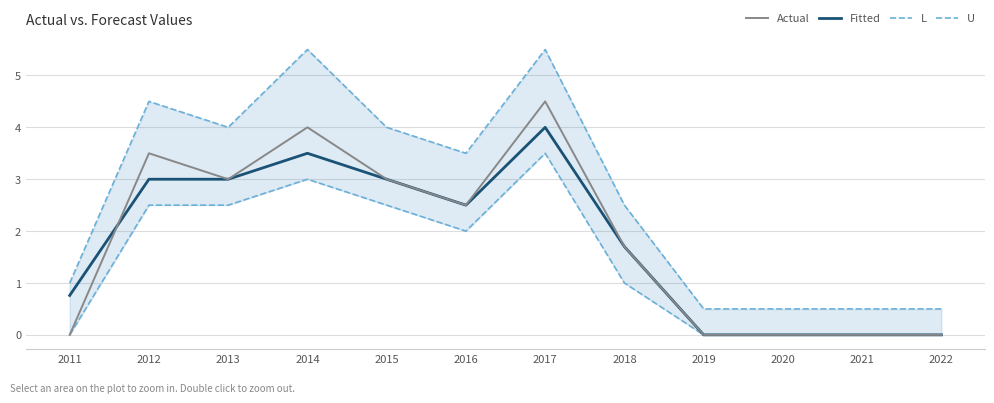

Rank the categories by U value from highest to lowest.

2014, 2017, 2012, 2013, 2015, 2016, 2018, 2011, 2019, 2020, 2021, 2022